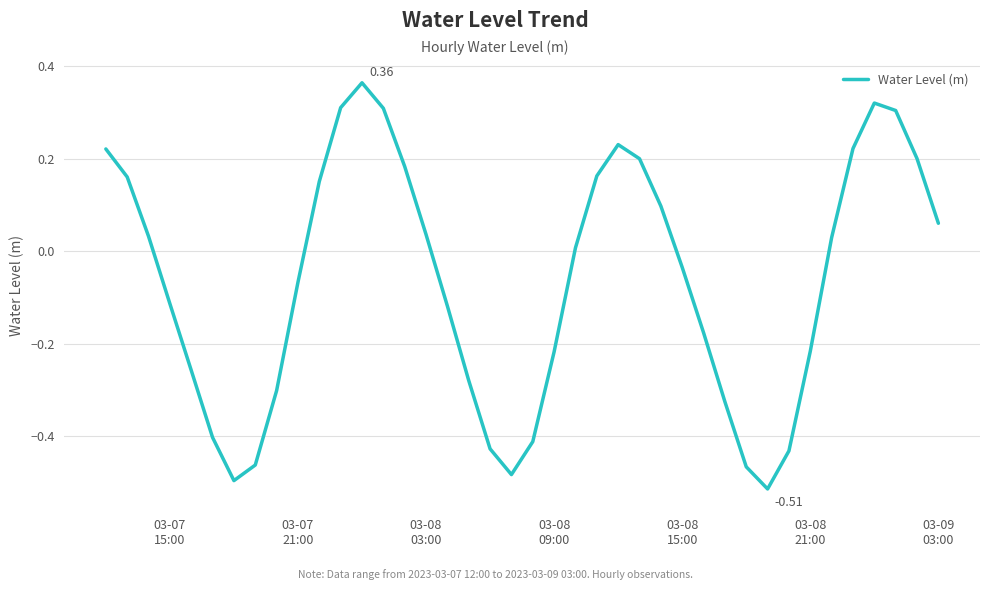

What is the difference between the maximum and minimum values?

0.9